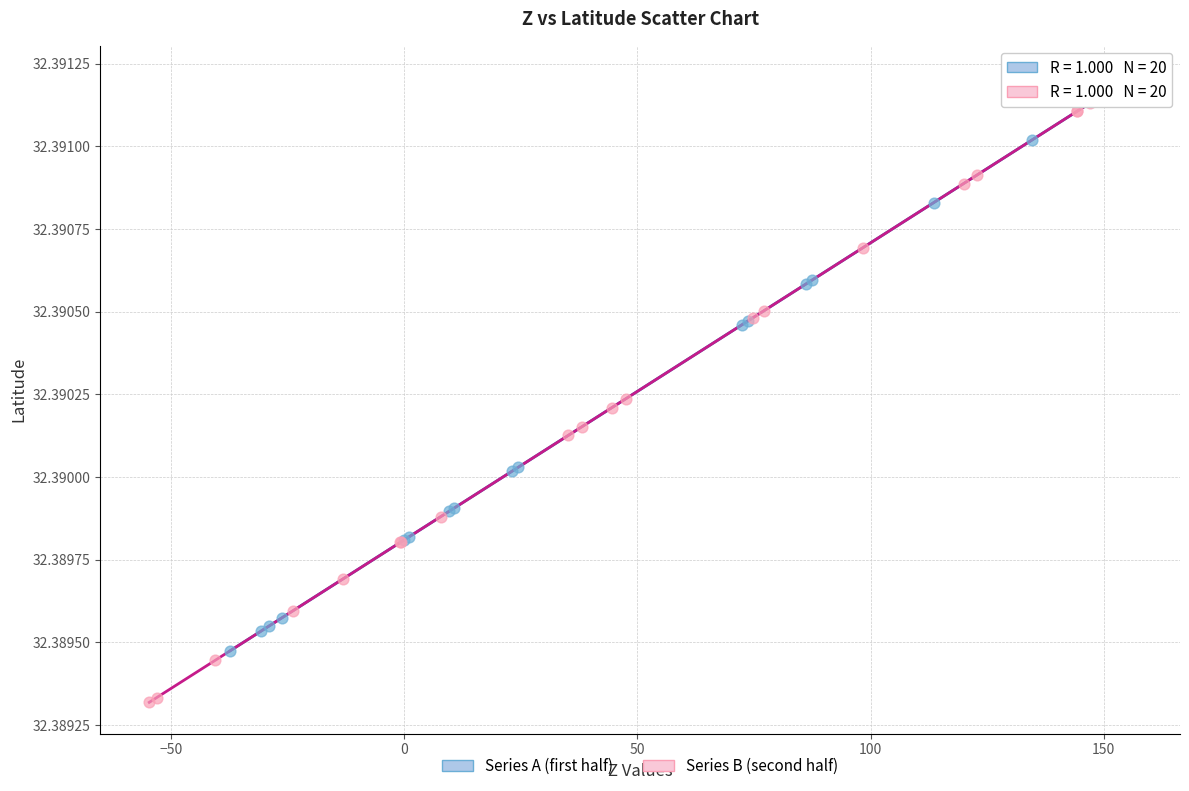

Which series has the largest Y range (max minus min)?

Series B (second half)